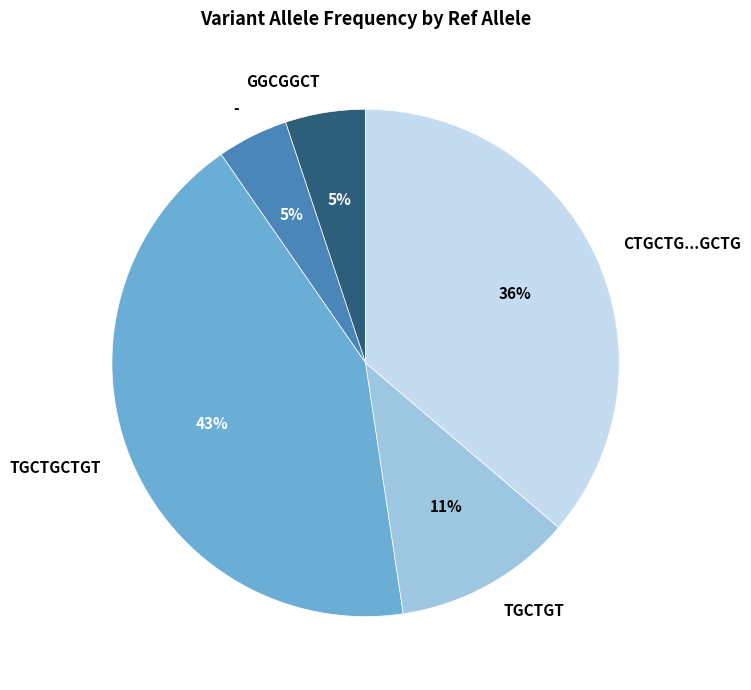

To the nearest percent, what is the average slice percentage?

20%